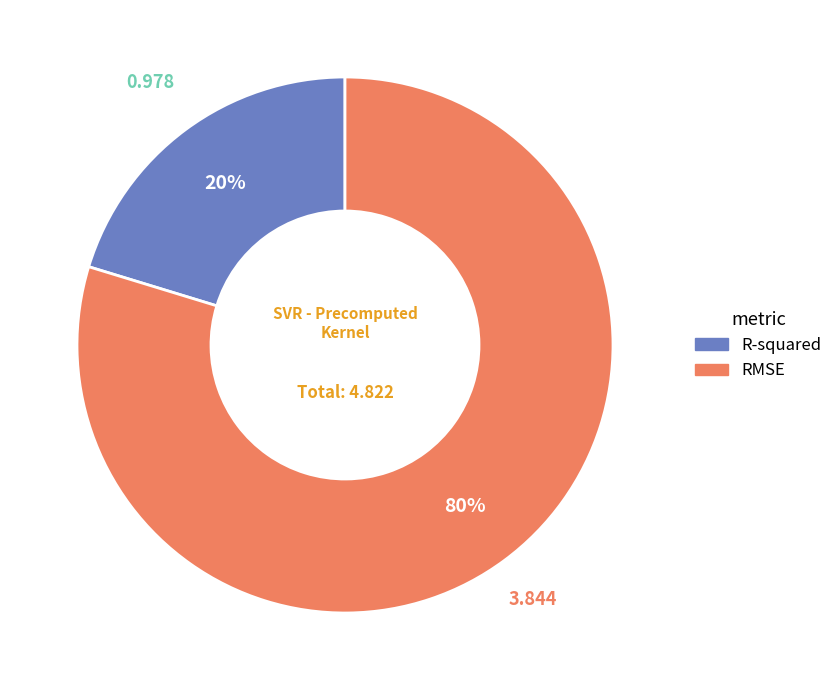

The RMSE slice represents 92% of the pie. True or false?

False